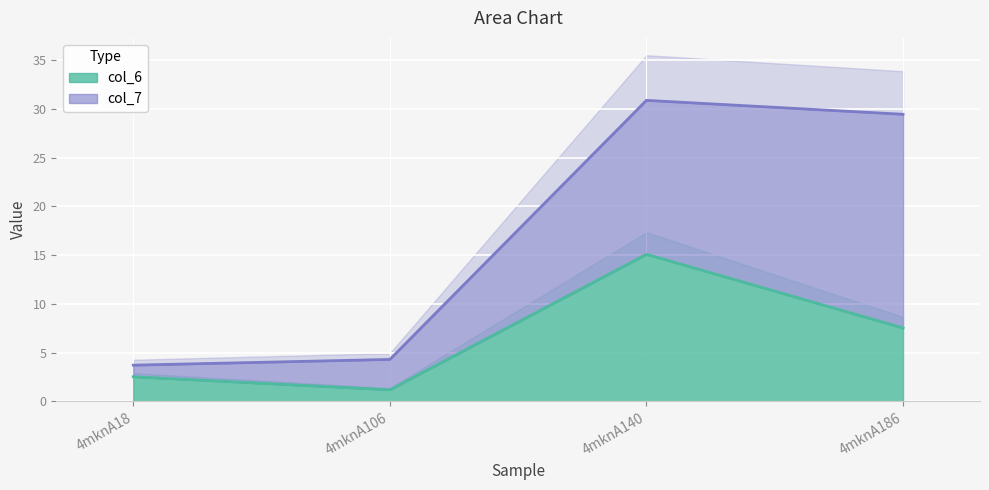

How many interior local peaks (higher than both neighbors) does the data have?

1